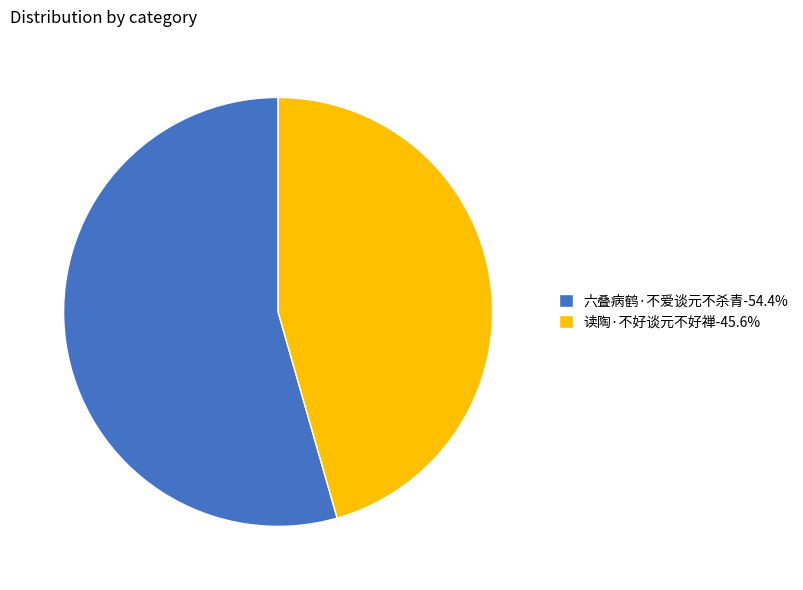

Which category has the biggest portion of the pie?

六叠病鹤·不爱谈元不杀青